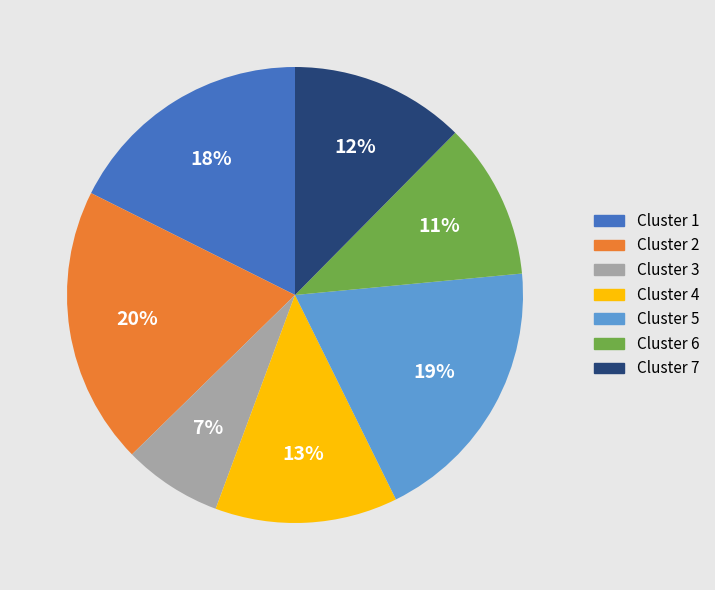

Count the number of slices in the pie.

7